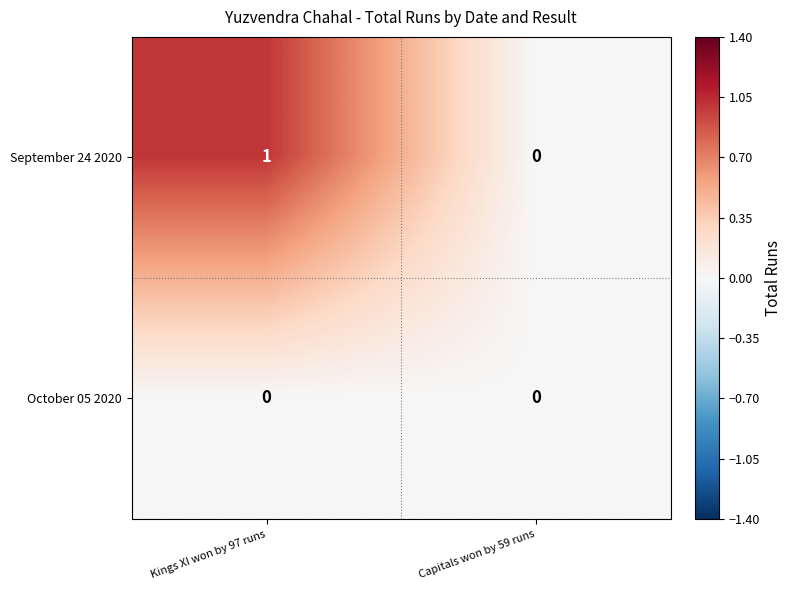

True or false: September 24 2020 has a value of 0 at Capitals won by 59 runs.

True